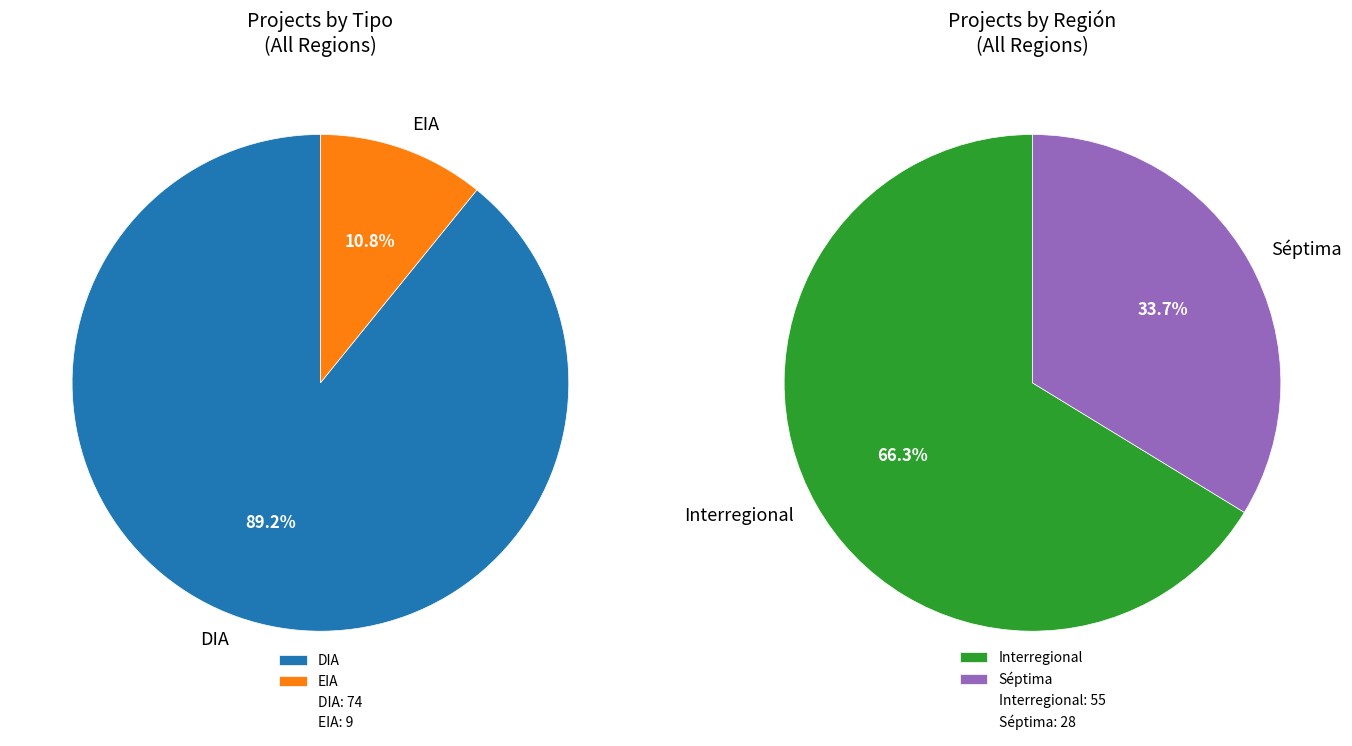

Which category has the biggest portion of the pie?

DIA